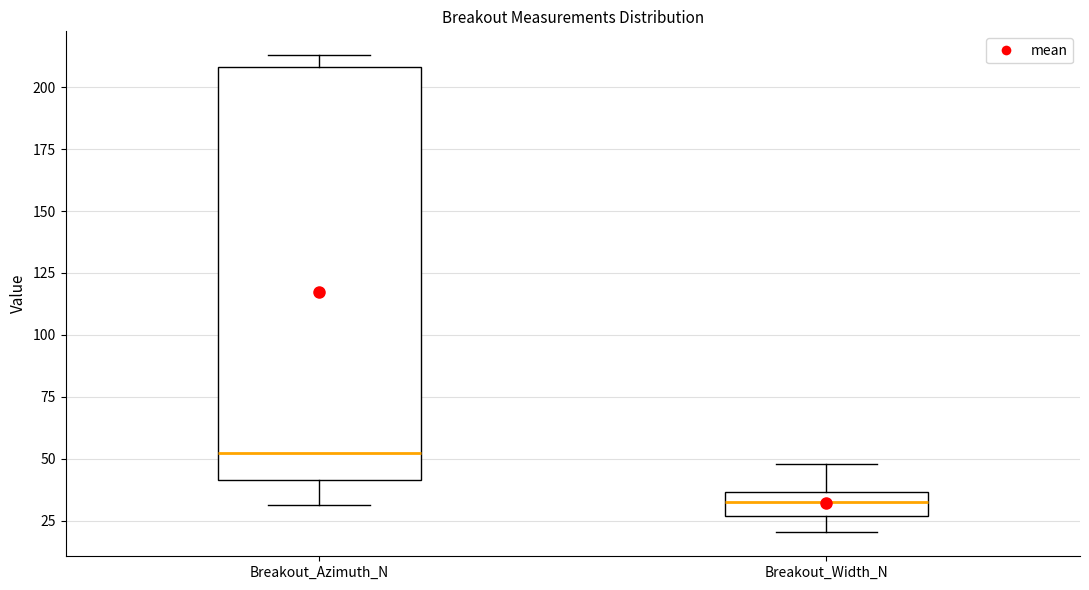

Which box is the tallest, from its lower edge to its upper edge?

Breakout_Azimuth_N